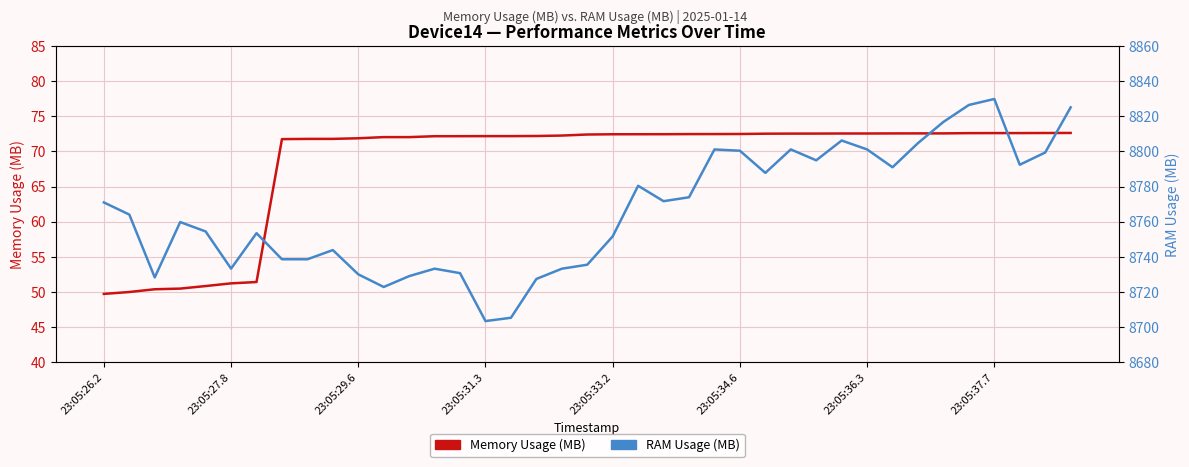

Rank the series by their average value, from lowest to highest.

Memory Usage (MB), RAM Usage (MB)